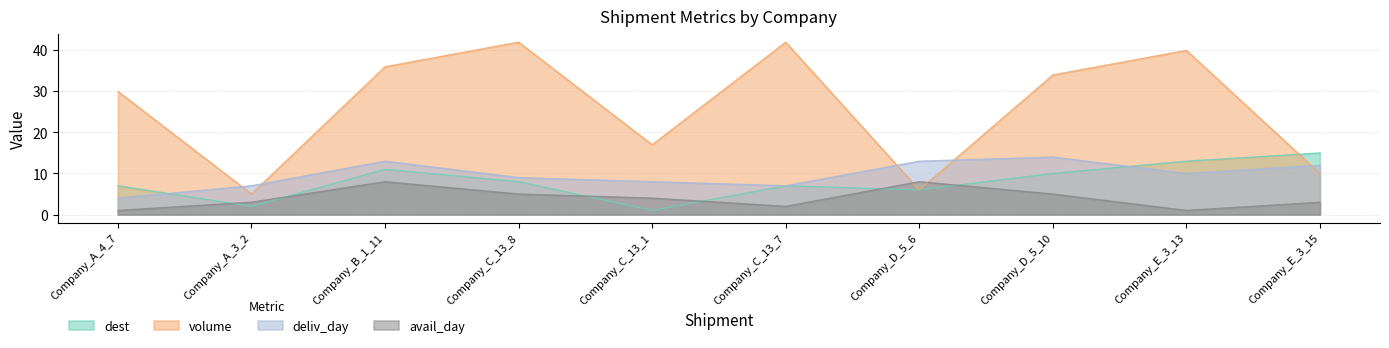

The value of dest at Company_D_5_10 is 5. True or false?

False